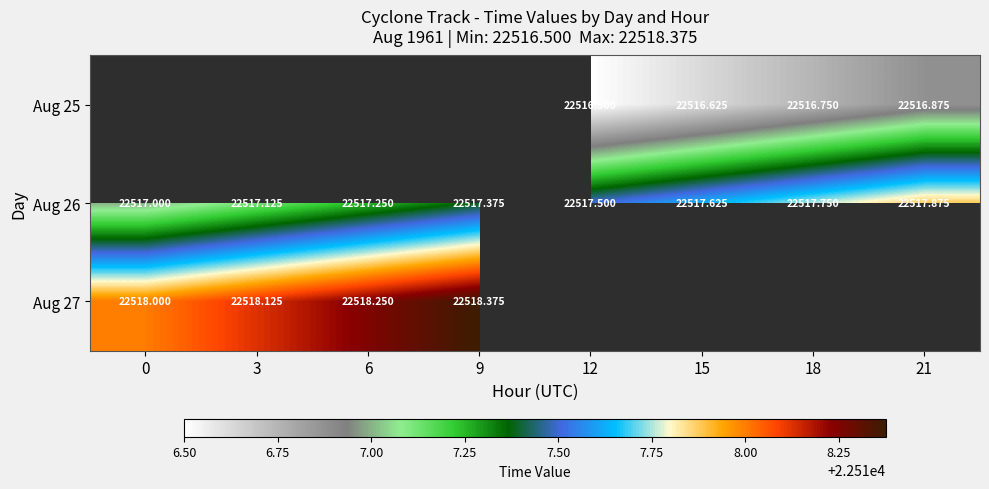

Is the value of Aug 26 at 3 greater than the value of Aug 27 at 15?

No